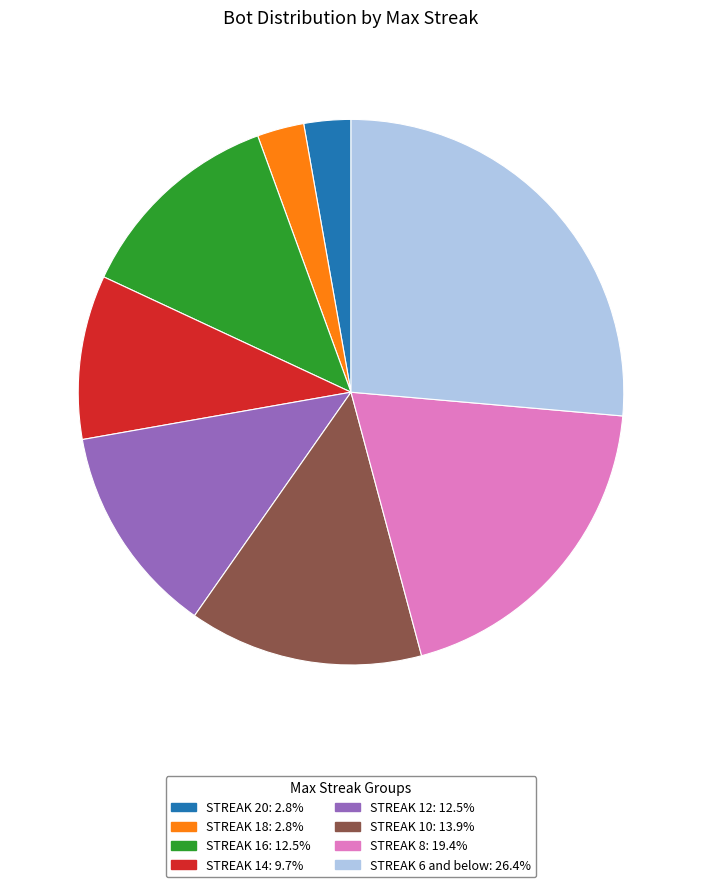

Is the sum of STREAK 8: 19.4% and STREAK 16: 12.5% greater than half?

No